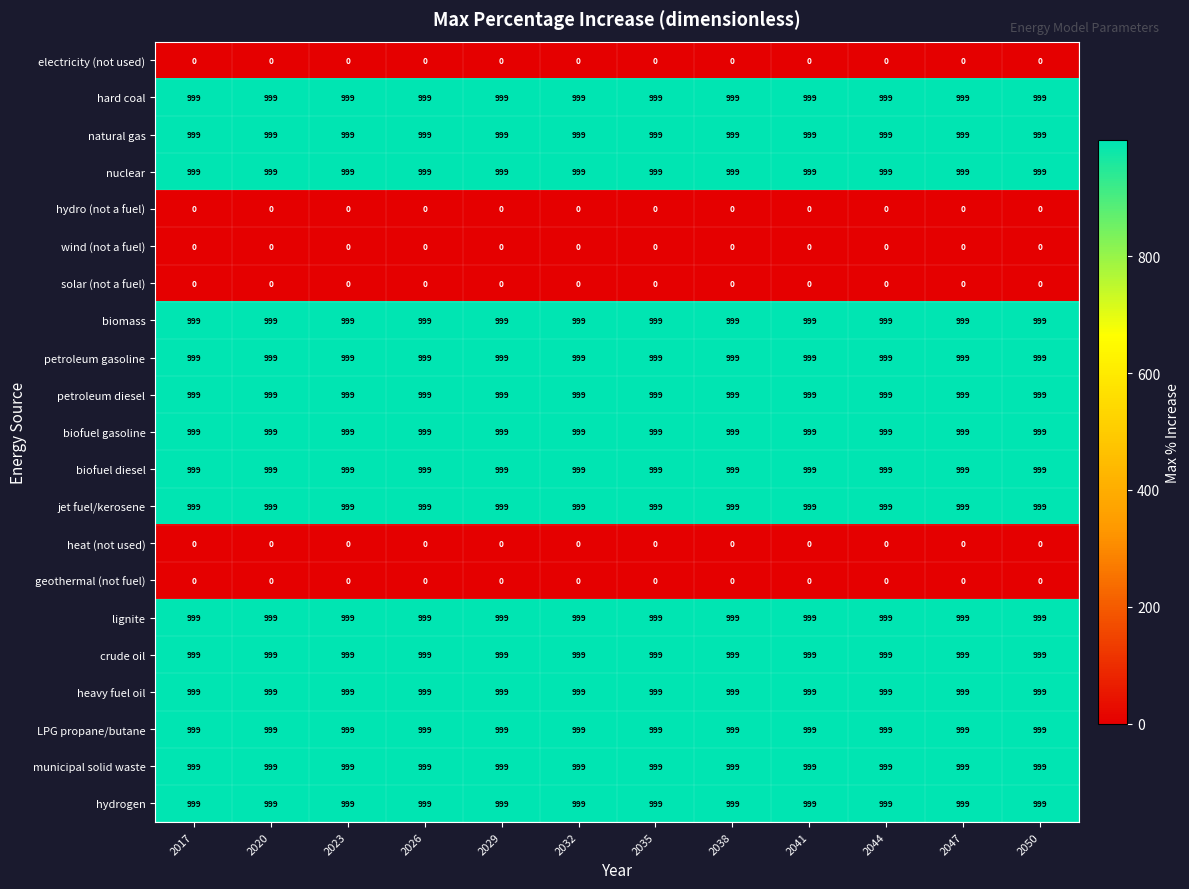

What is the average value of the natural gas series?

999